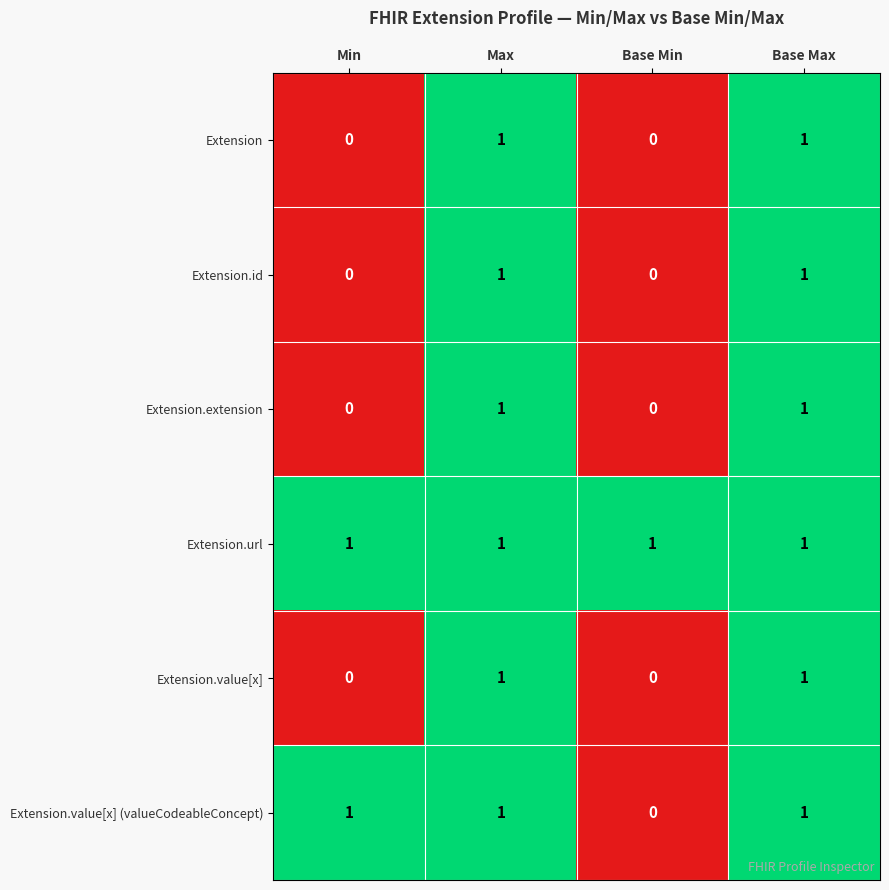

The Extension.extension series shows 0 at Min. True or false?

True